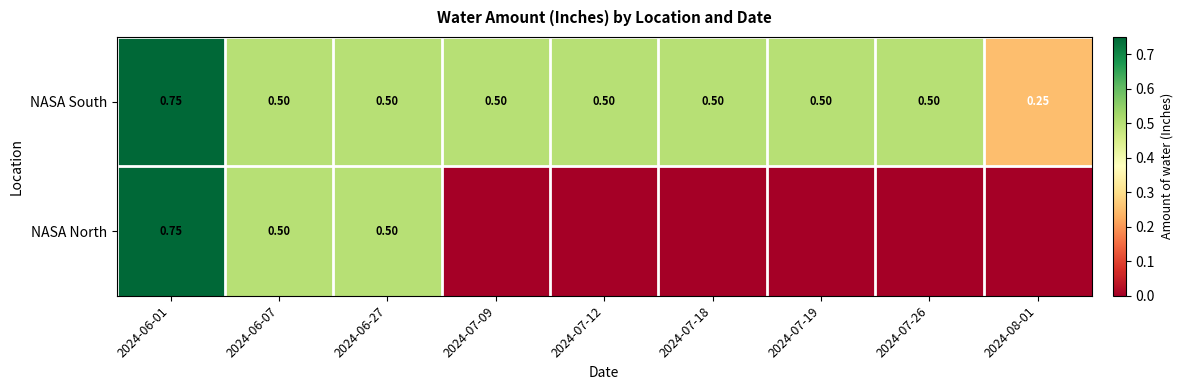

Is the value of NASA North at 2024-06-27 greater than the value of NASA South at 2024-08-01?

Yes